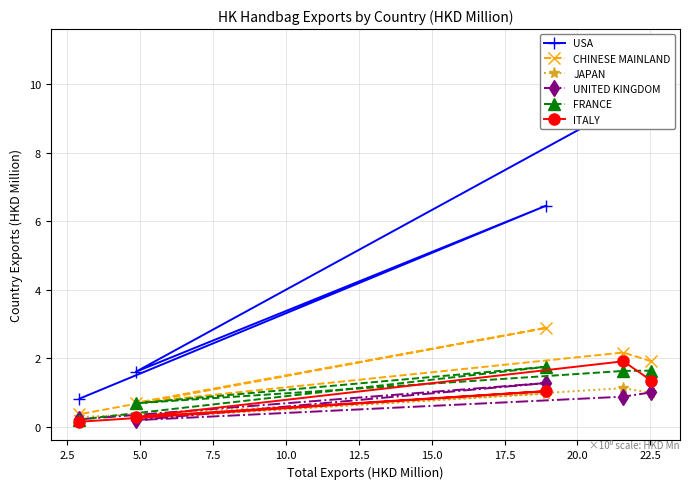

Reading right to left, list all the values displayed in this chart.

USA: 0.8	6.5	1.6	9.4	11.1
CHINESE MAINLAND: 0.4	2.9	0.7	2.2	1.9
JAPAN: 0.3	1.0	0.2	1.1	1.0
UNITED KINGDOM: 0.2	1.3	0.2	0.9	1.0
FRANCE: 0.2	1.8	0.7	1.6	1.6
ITALY: 0.1	1.0	0.3	1.9	1.3